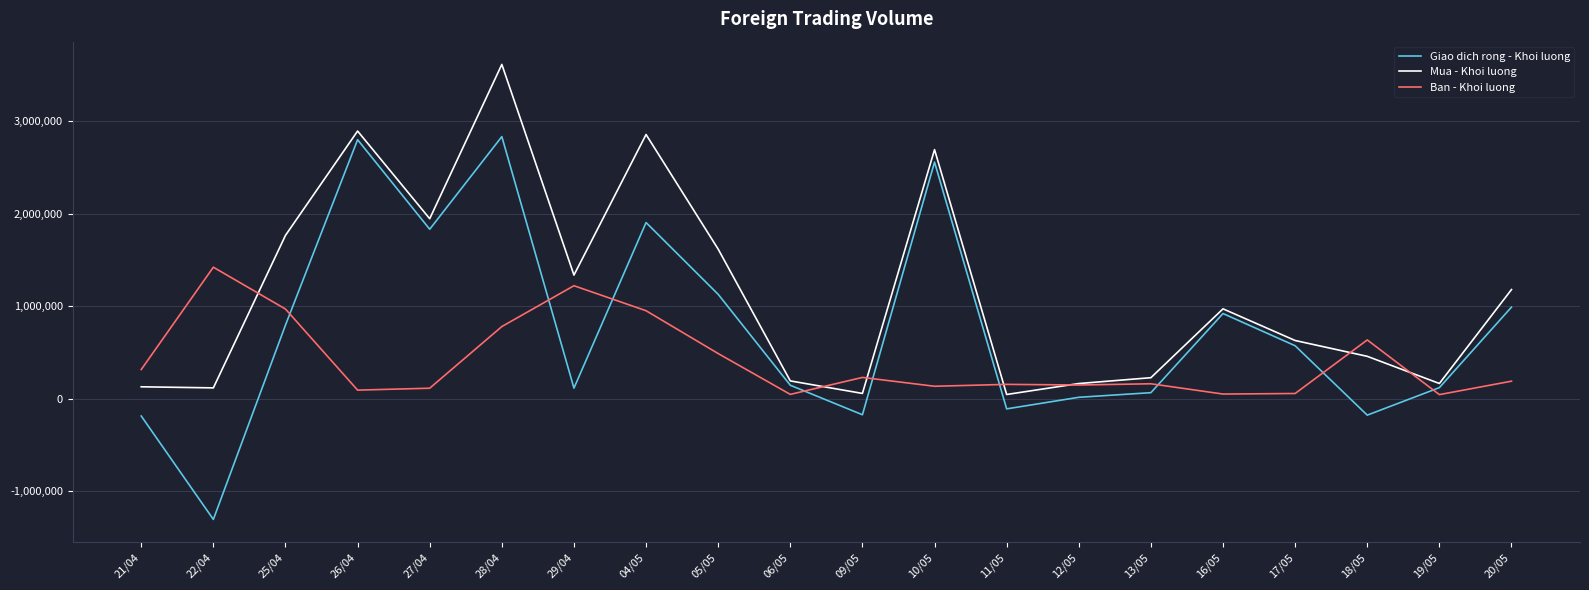

How many interior local peaks does the Mua - Khoi luong series have?

5